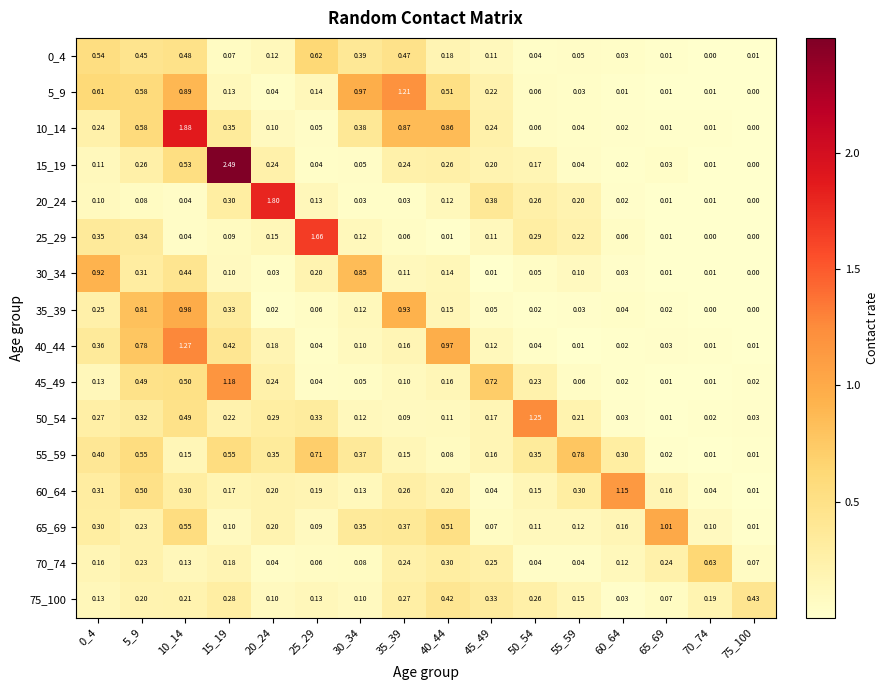

Reading right to left, list all the values displayed in this chart.

0_4: 75_100=0.0	70_74=0.0	65_69=0.0	60_64=0.0	55_59=0.1	50_54=0.0	45_49=0.1	40_44=0.2	35_39=0.5	30_34=0.4	25_29=0.6	20_24=0.1	15_19=0.1	10_14=0.5	5_9=0.5	0_4=0.5
5_9: 75_100=0.0	70_74=0.0	65_69=0.0	60_64=0.0	55_59=0.0	50_54=0.1	45_49=0.2	40_44=0.5	35_39=1.2	30_34=1.0	25_29=0.1	20_24=0.0	15_19=0.1	10_14=0.9	5_9=0.6	0_4=0.6
10_14: 75_100=0.0	70_74=0.0	65_69=0.0	60_64=0.0	55_59=0.0	50_54=0.1	45_49=0.2	40_44=0.9	35_39=0.9	30_34=0.4	25_29=0.1	20_24=0.1	15_19=0.3	10_14=1.9	5_9=0.6	0_4=0.2
15_19: 75_100=0.0	70_74=0.0	65_69=0.0	60_64=0.0	55_59=0.0	50_54=0.2	45_49=0.2	40_44=0.3	35_39=0.2	30_34=0.1	25_29=0.0	20_24=0.2	15_19=2.5	10_14=0.5	5_9=0.3	0_4=0.1
20_24: 75_100=0.0	70_74=0.0	65_69=0.0	60_64=0.0	55_59=0.2	50_54=0.3	45_49=0.4	40_44=0.1	35_39=0.0	30_34=0.0	25_29=0.1	20_24=1.8	15_19=0.3	10_14=0.0	5_9=0.1	0_4=0.1
25_29: 75_100=0.0	70_74=0.0	65_69=0.0	60_64=0.1	55_59=0.2	50_54=0.3	45_49=0.1	40_44=0.0	35_39=0.1	30_34=0.1	25_29=1.7	20_24=0.1	15_19=0.1	10_14=0.0	5_9=0.3	0_4=0.3
30_34: 75_100=0.0	70_74=0.0	65_69=0.0	60_64=0.0	55_59=0.1	50_54=0.1	45_49=0.0	40_44=0.1	35_39=0.1	30_34=0.8	25_29=0.2	20_24=0.0	15_19=0.1	10_14=0.4	5_9=0.3	0_4=0.9
35_39: 75_100=0.0	70_74=0.0	65_69=0.0	60_64=0.0	55_59=0.0	50_54=0.0	45_49=0.1	40_44=0.1	35_39=0.9	30_34=0.1	25_29=0.1	20_24=0.0	15_19=0.3	10_14=1.0	5_9=0.8	0_4=0.2
40_44: 75_100=0.0	70_74=0.0	65_69=0.0	60_64=0.0	55_59=0.0	50_54=0.0	45_49=0.1	40_44=1.0	35_39=0.2	30_34=0.1	25_29=0.0	20_24=0.2	15_19=0.4	10_14=1.3	5_9=0.8	0_4=0.4
45_49: 75_100=0.0	70_74=0.0	65_69=0.0	60_64=0.0	55_59=0.1	50_54=0.2	45_49=0.7	40_44=0.2	35_39=0.1	30_34=0.1	25_29=0.0	20_24=0.2	15_19=1.2	10_14=0.5	5_9=0.5	0_4=0.1
50_54: 75_100=0.0	70_74=0.0	65_69=0.0	60_64=0.0	55_59=0.2	50_54=1.2	45_49=0.2	40_44=0.1	35_39=0.1	30_34=0.1	25_29=0.3	20_24=0.3	15_19=0.2	10_14=0.5	5_9=0.3	0_4=0.3
55_59: 75_100=0.0	70_74=0.0	65_69=0.0	60_64=0.3	55_59=0.8	50_54=0.3	45_49=0.2	40_44=0.1	35_39=0.1	30_34=0.4	25_29=0.7	20_24=0.3	15_19=0.6	10_14=0.1	5_9=0.6	0_4=0.4
60_64: 75_100=0.0	70_74=0.0	65_69=0.2	60_64=1.1	55_59=0.3	50_54=0.1	45_49=0.0	40_44=0.2	35_39=0.3	30_34=0.1	25_29=0.2	20_24=0.2	15_19=0.2	10_14=0.3	5_9=0.5	0_4=0.3
65_69: 75_100=0.0	70_74=0.1	65_69=1.0	60_64=0.2	55_59=0.1	50_54=0.1	45_49=0.1	40_44=0.5	35_39=0.4	30_34=0.3	25_29=0.1	20_24=0.2	15_19=0.1	10_14=0.6	5_9=0.2	0_4=0.3
70_74: 75_100=0.1	70_74=0.6	65_69=0.2	60_64=0.1	55_59=0.0	50_54=0.0	45_49=0.2	40_44=0.3	35_39=0.2	30_34=0.1	25_29=0.1	20_24=0.0	15_19=0.2	10_14=0.1	5_9=0.2	0_4=0.2
75_100: 75_100=0.4	70_74=0.2	65_69=0.1	60_64=0.0	55_59=0.1	50_54=0.3	45_49=0.3	40_44=0.4	35_39=0.3	30_34=0.1	25_29=0.1	20_24=0.1	15_19=0.3	10_14=0.2	5_9=0.2	0_4=0.1